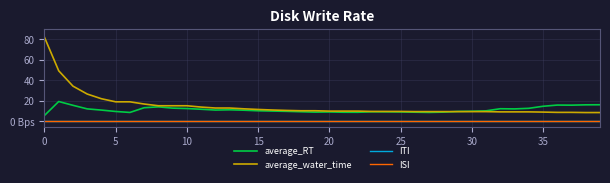

What is the label of the 8th point from the left?

35